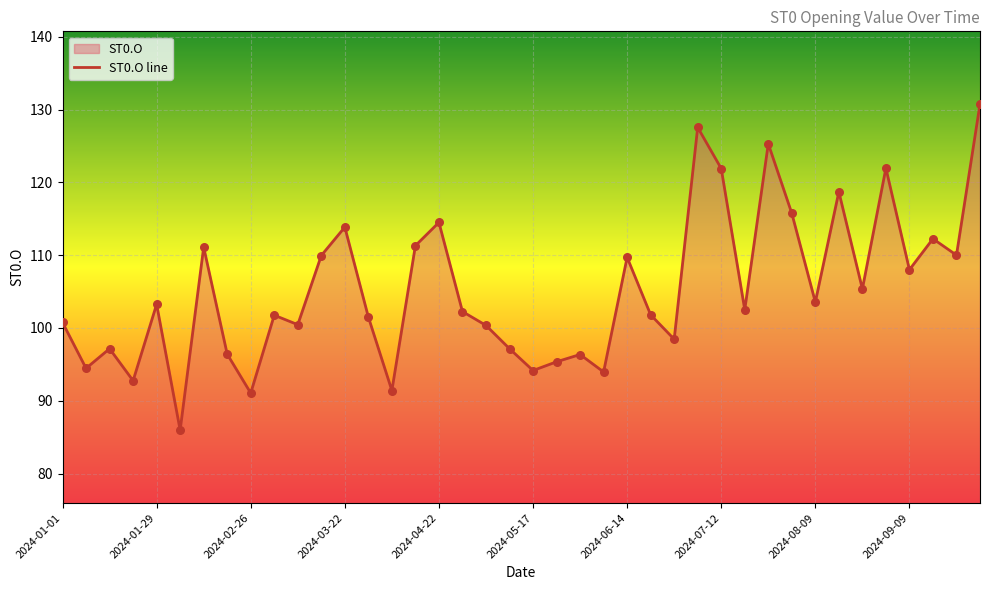

Is it true that the value at 2024-01-29 is 63.6?

False